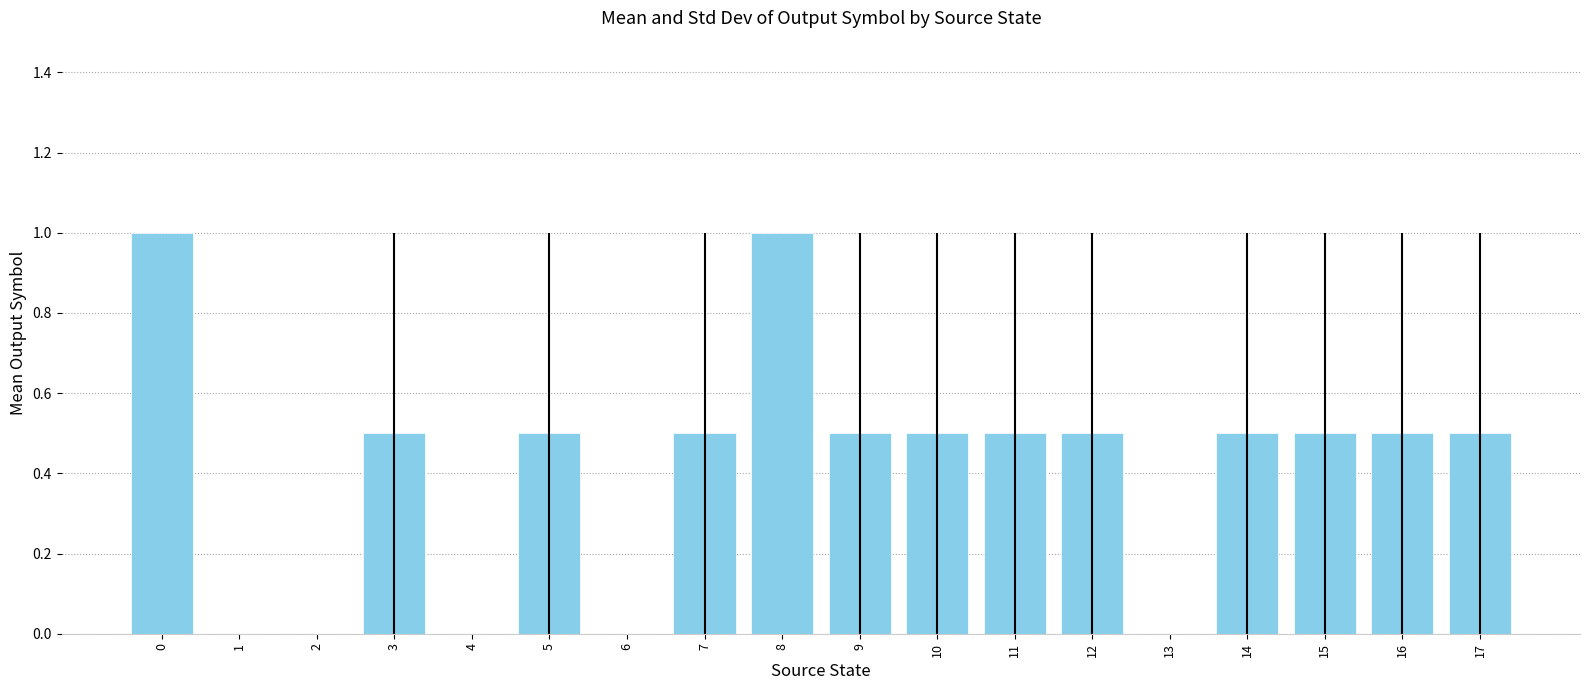

Approximately how many times larger is the value at 16 compared to 0?

0.5